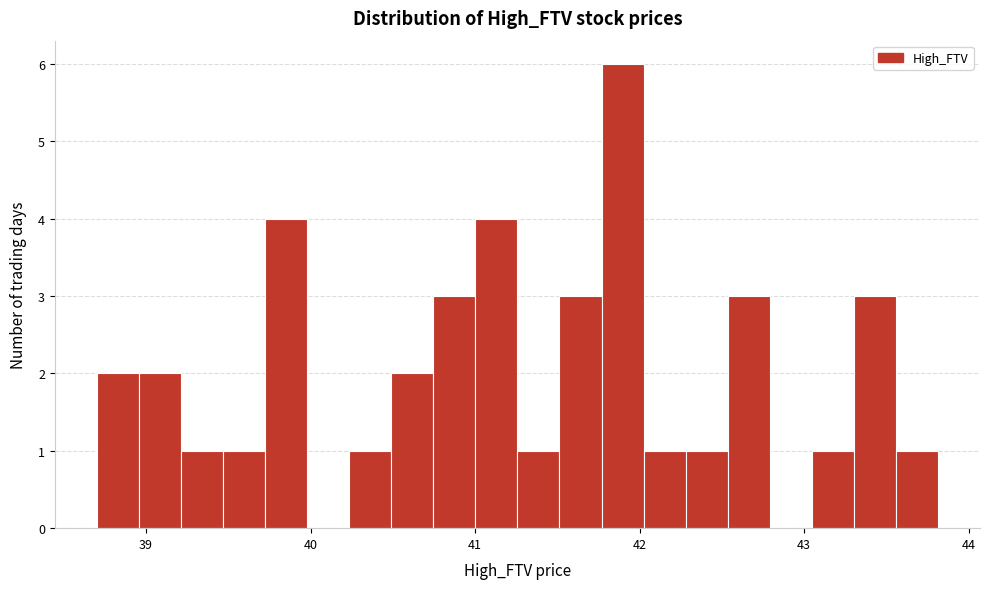

Around what value on the x-axis is the tallest bar? Give the approximate position of its centre, as read against the axis.

41.9